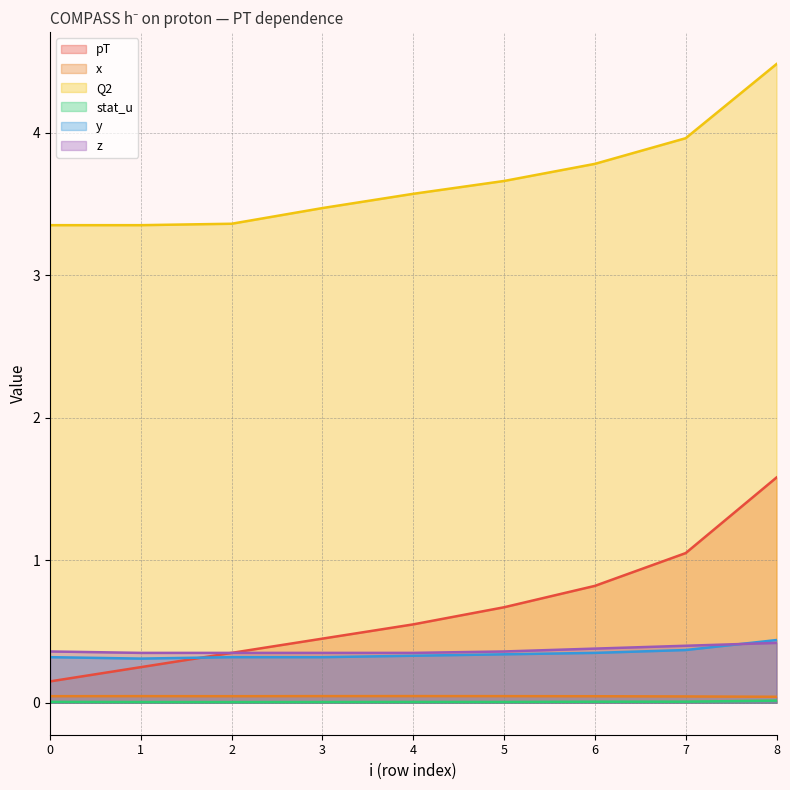

The stat_u series shows 0.0 at 7. True or false?

True